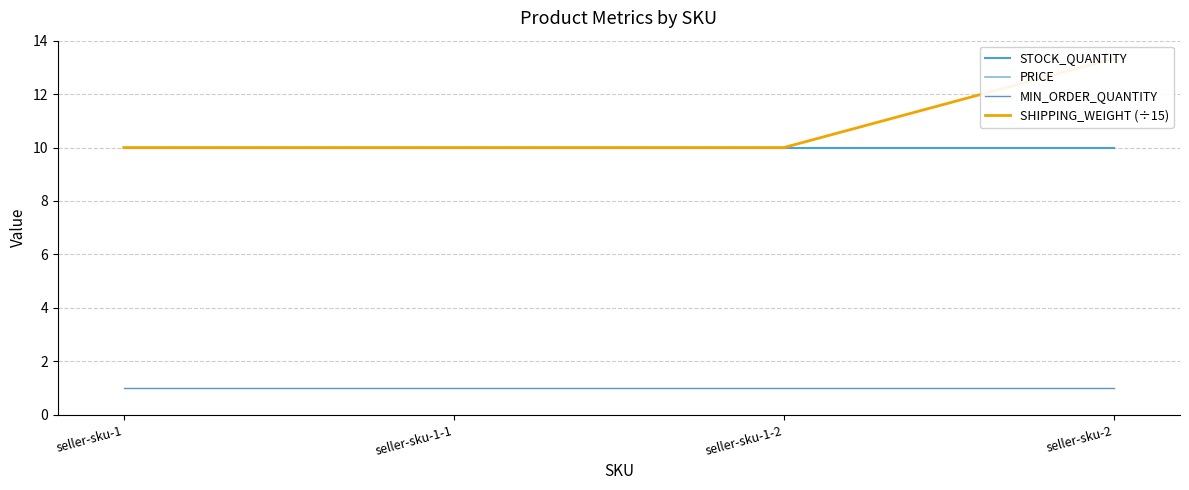

What is the value of the MIN_ORDER_QUANTITY point at the 40th from the left?

1.0